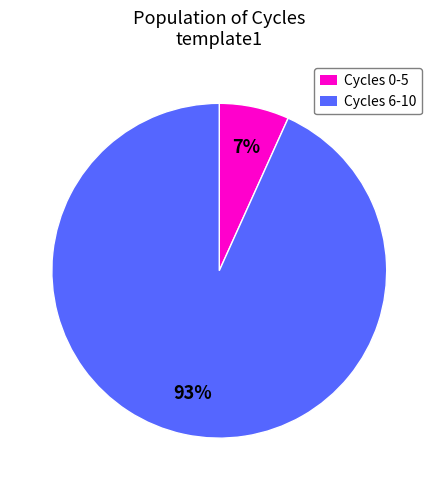

To the nearest percent, what is the average slice percentage?

50%